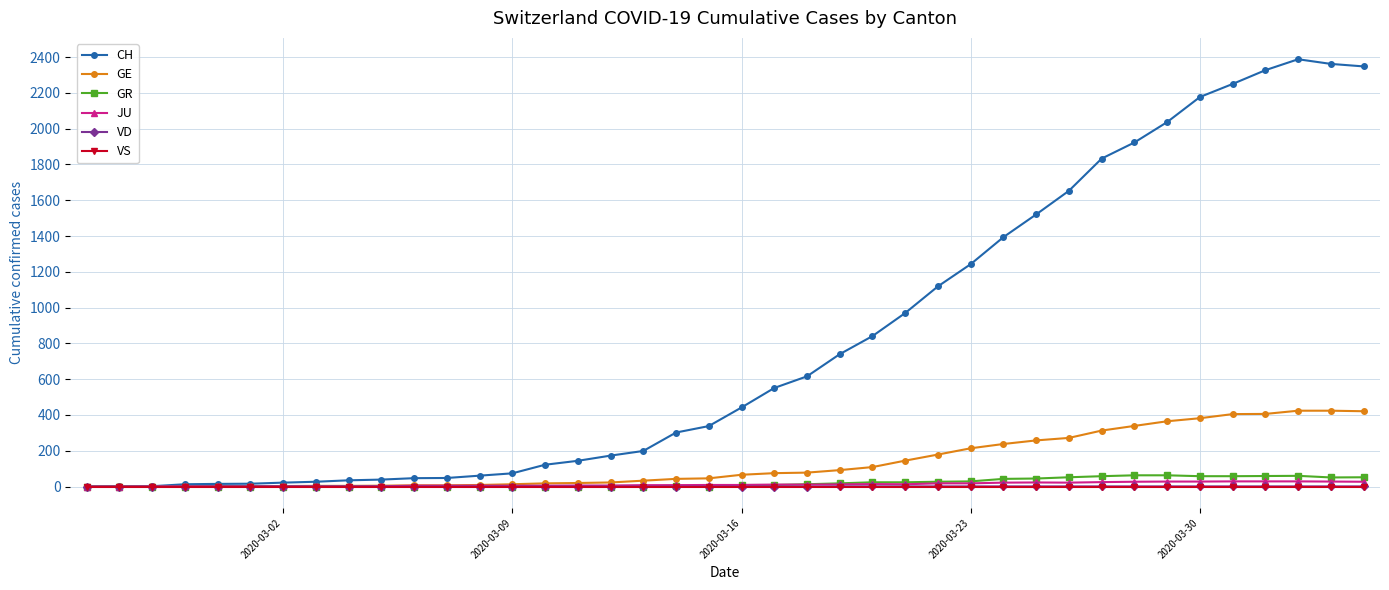

Which series has the widest spread of values?

CH